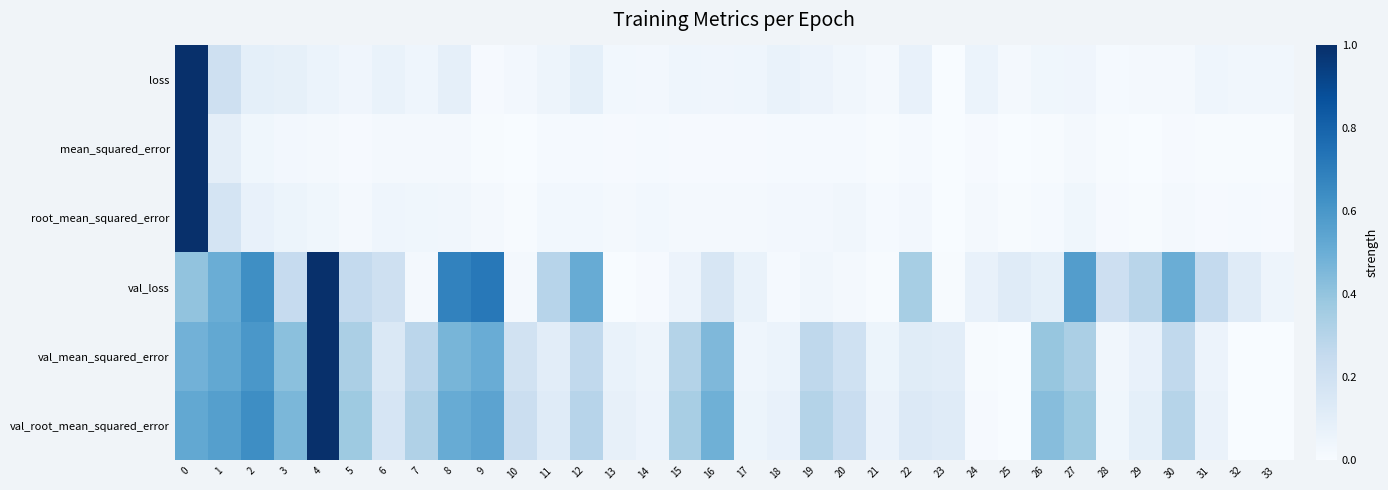

What is the difference between the highest and lowest values at 17?

0.1